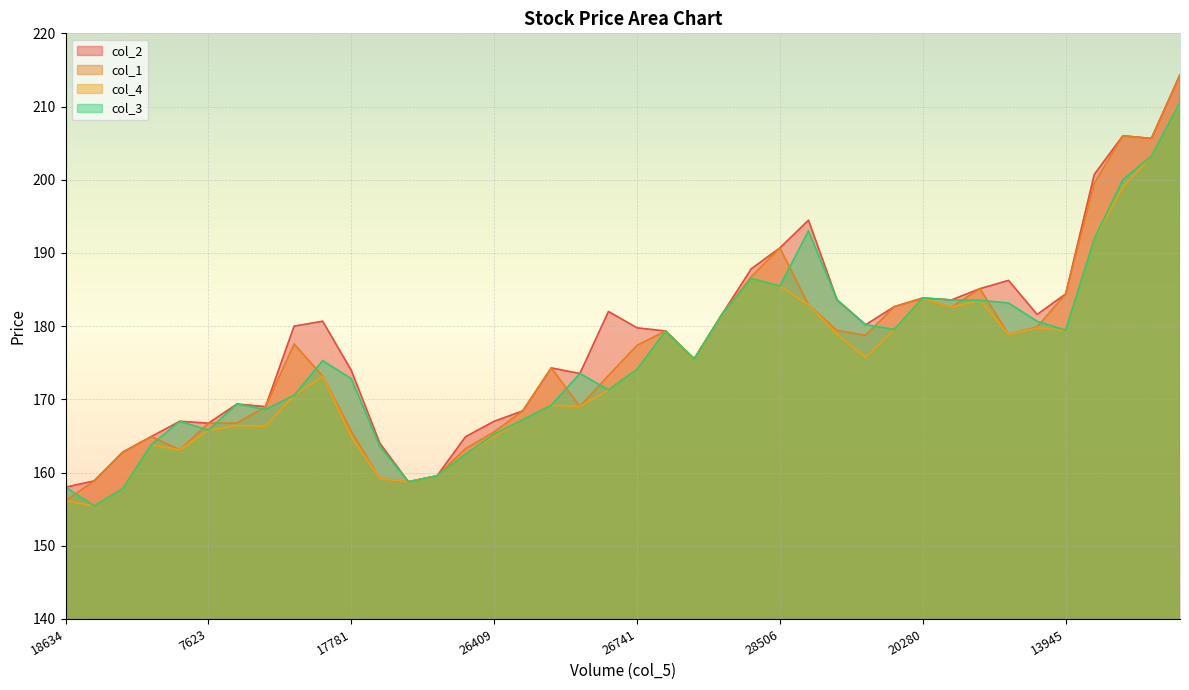

What is the difference between the col_4 values at 22596 and 11305?

9.2